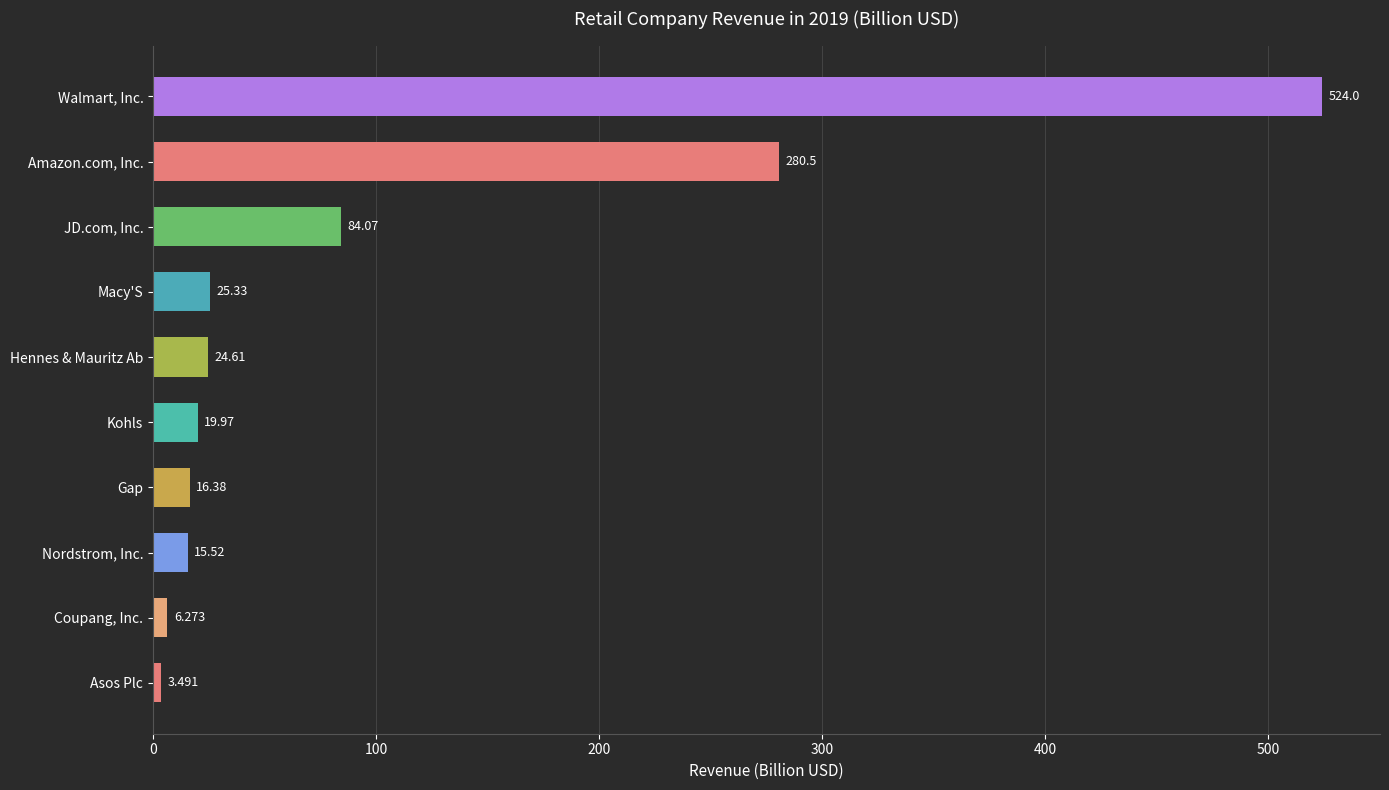

The chart shows a value of 20.0 at Kohls. True or false?

True